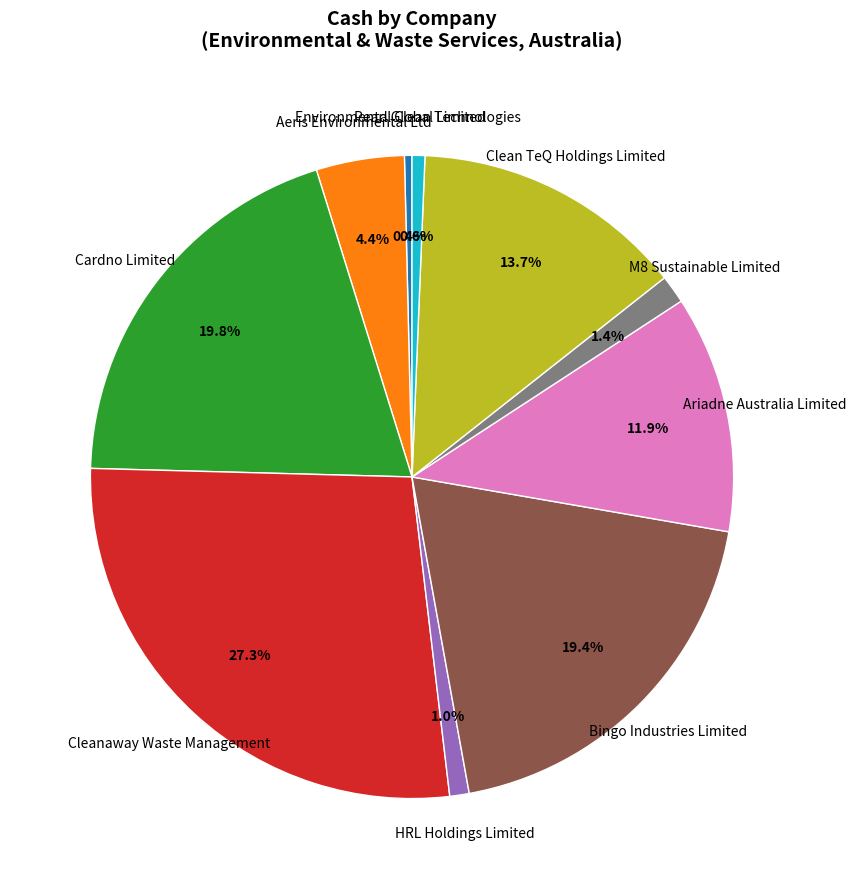

Is it true that Pearl Global Limited is 1% of the pie?

True